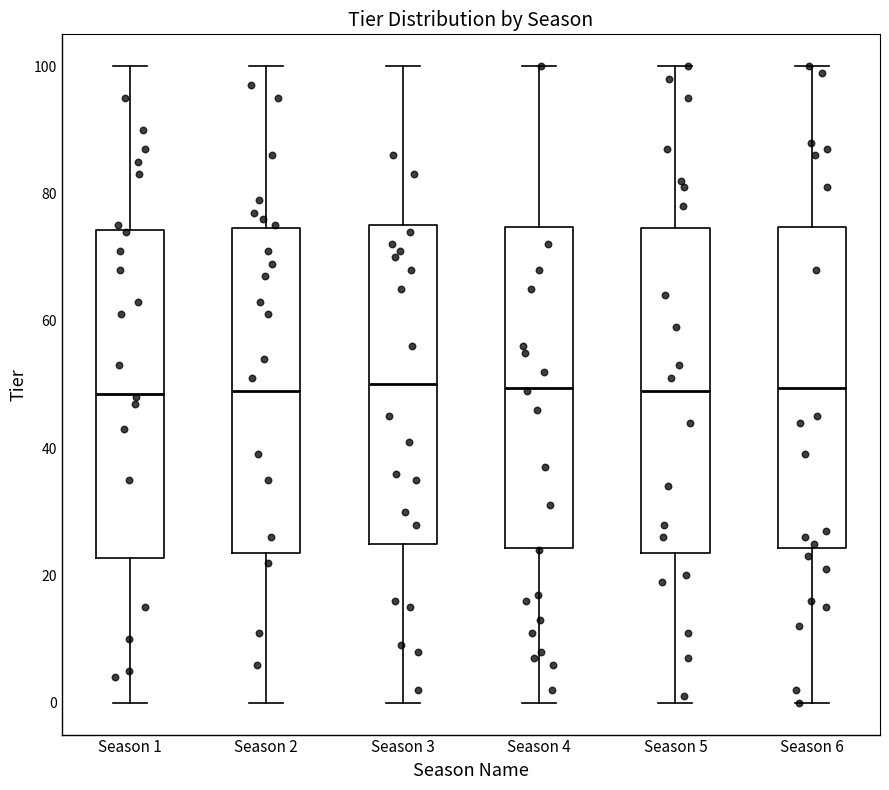

Reading left to right, read every box against the y-axis: the position of its median line, the range the box covers, and the ends of its whiskers. The values are not printed on the chart, so give them approximately, as read against the axis.

Season 1: median 48, box 22 to 74, whiskers 0 to 100
Season 2: median 50, box 24 to 74, whiskers 0 to 100
Season 3: median 50, box 26 to 76, whiskers 0 to 100
Season 4: median 50, box 24 to 74, whiskers 0 to 100
Season 5: median 50, box 24 to 74, whiskers 0 to 100
Season 6: median 50, box 24 to 74, whiskers 0 to 100